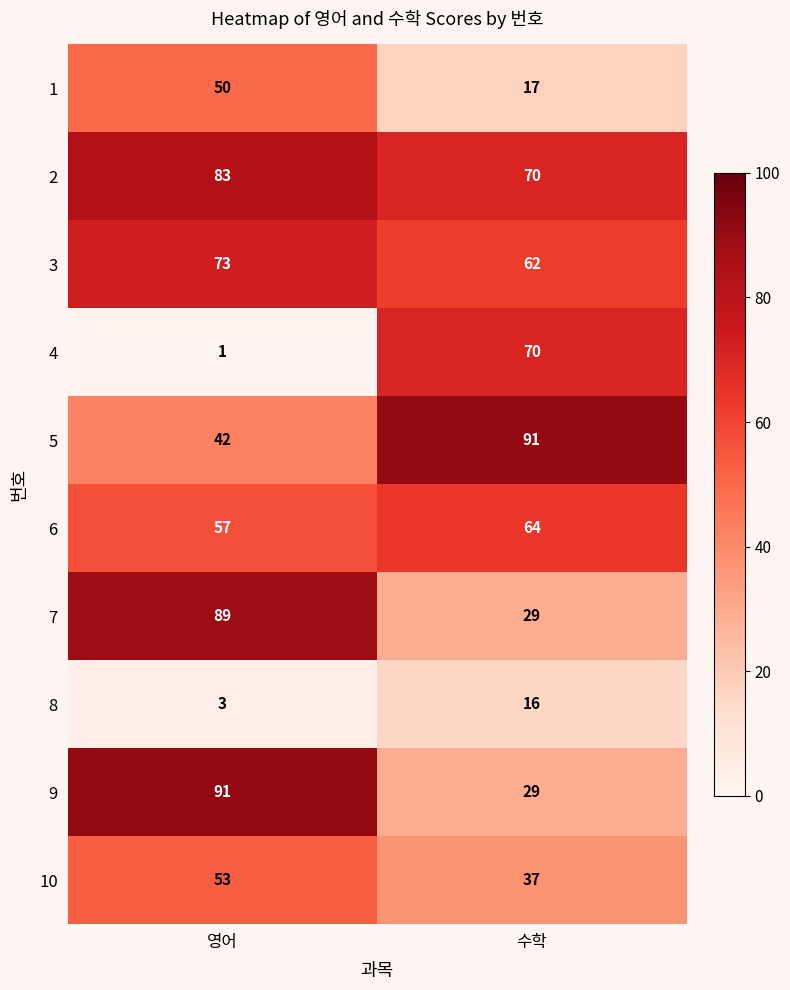

Reading right to left, extract all data points from this chart.

1: 17	50
2: 70	83
3: 62	73
4: 70	1
5: 91	42
6: 64	57
7: 29	89
8: 16	3
9: 29	91
10: 37	53